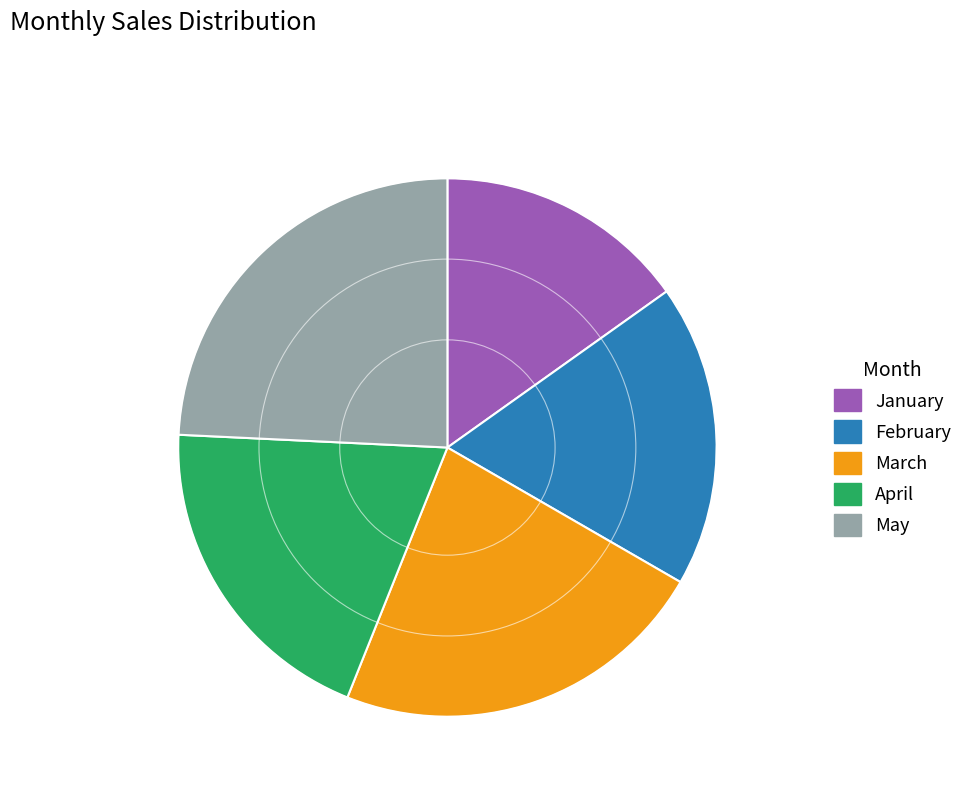

Count the number of slices in the pie.

5